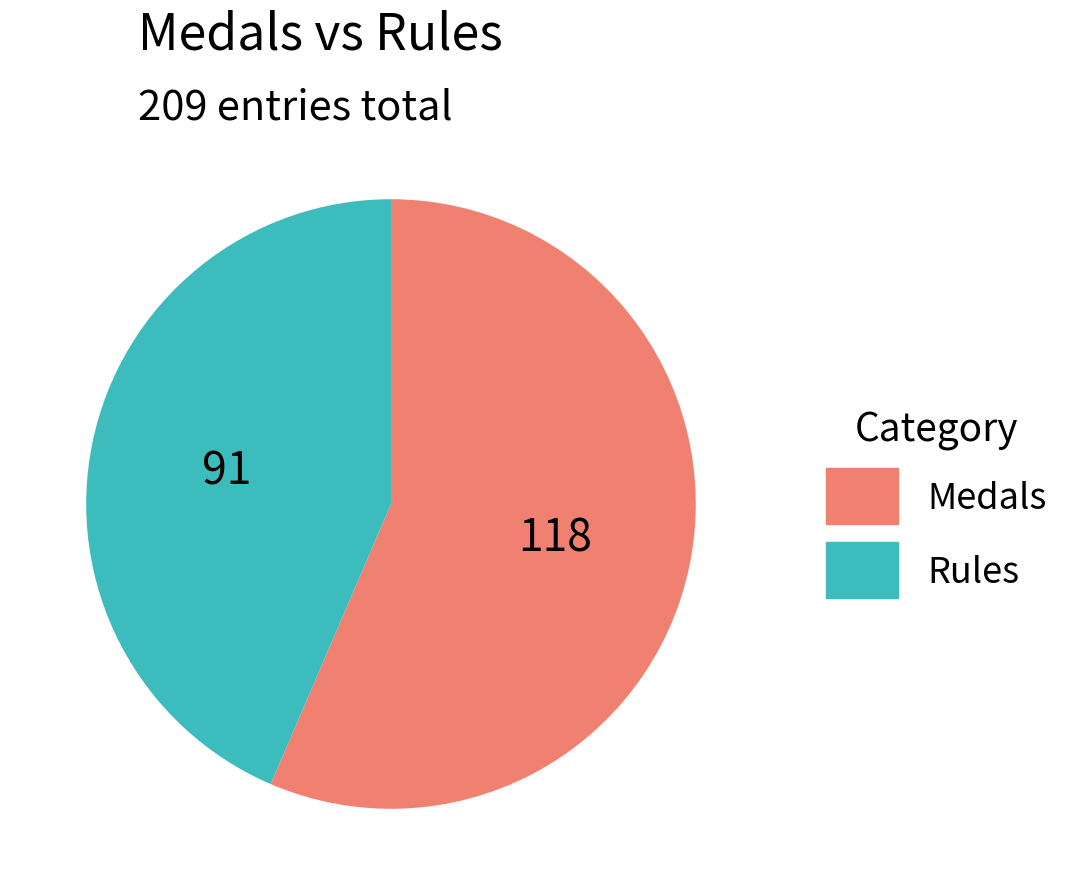

Is there any slice that represents more than half of the pie?

Yes